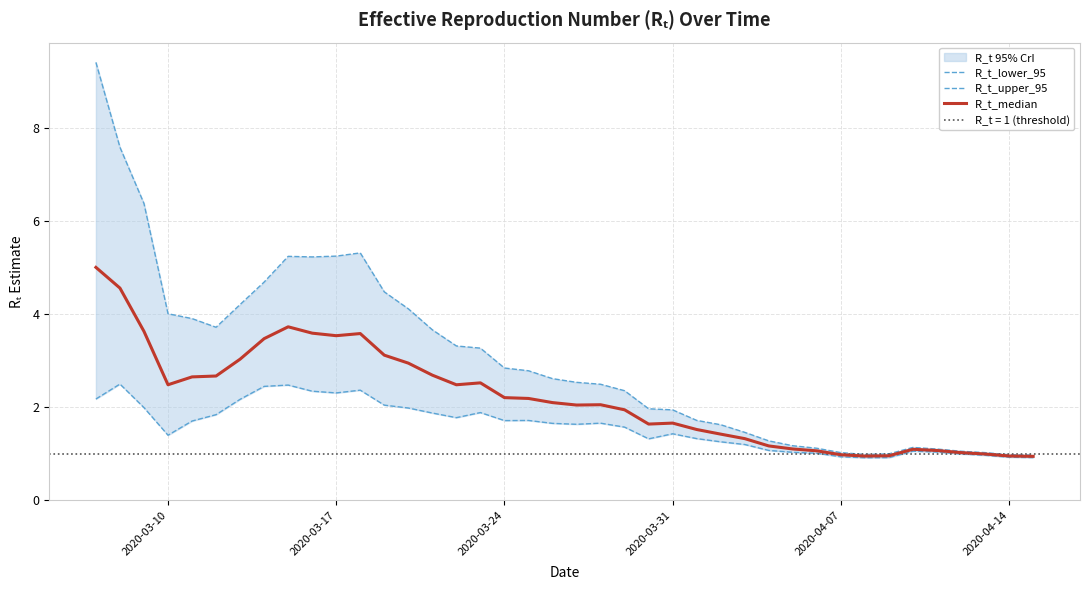

Which series has the largest range (max minus min)?

R_t_upper_95